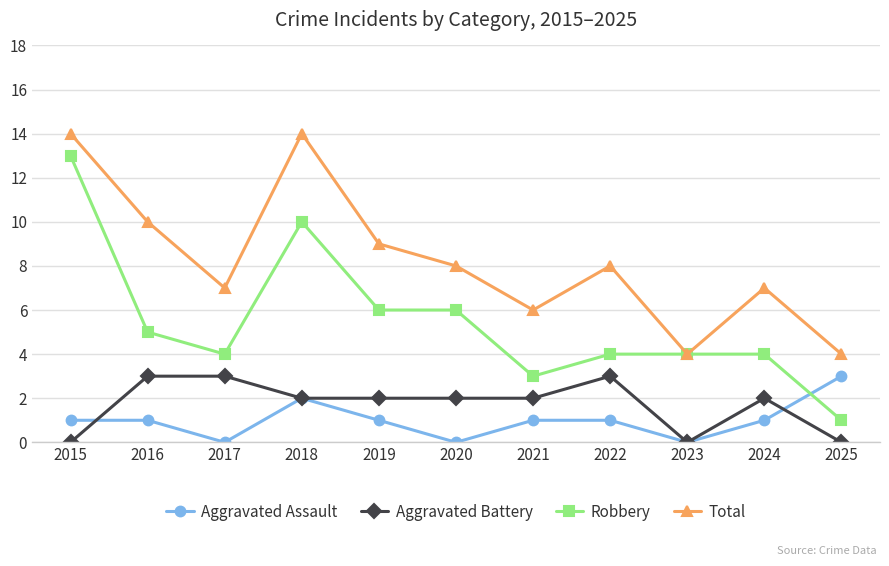

Is this an area chart (filled region under the line)?

No